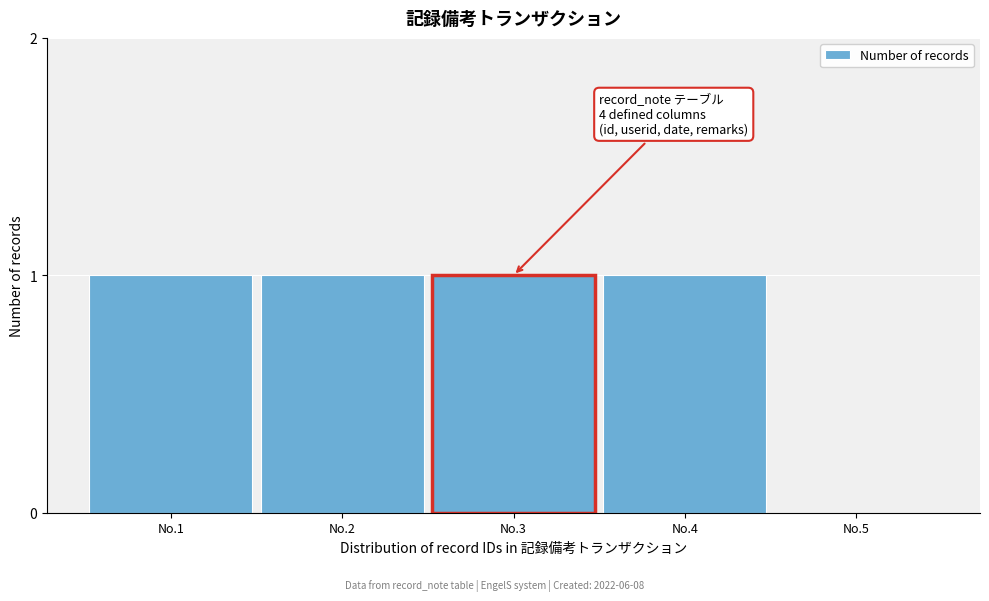

Reading left to right, what are all the values shown in this chart?

No.1=1	No.2=1	No.3=1	No.4=1	No.5=0